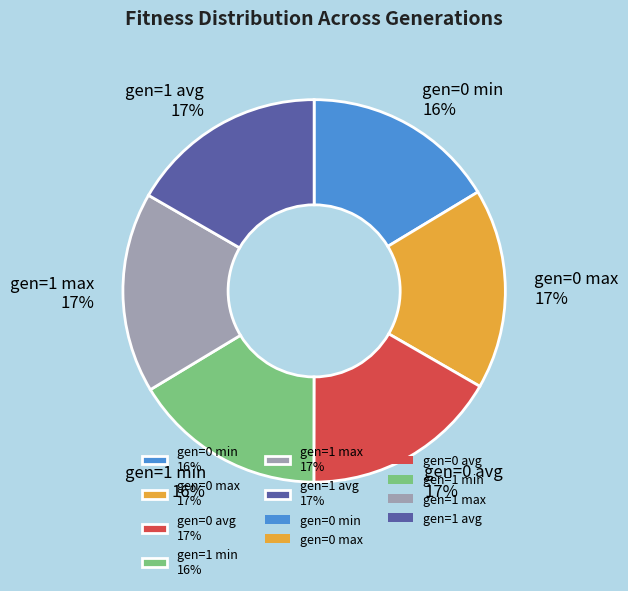

Which has a higher value, gen=0 min 16% or gen=1 max 17%?

gen=1 max 17%